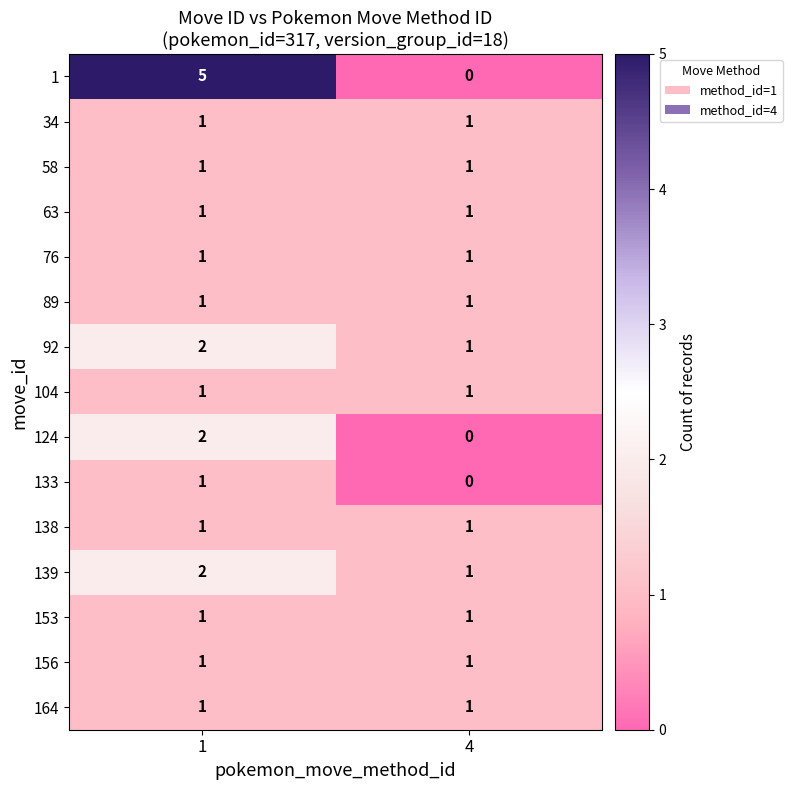

Is it true that 133 equals 0 at 4?

True